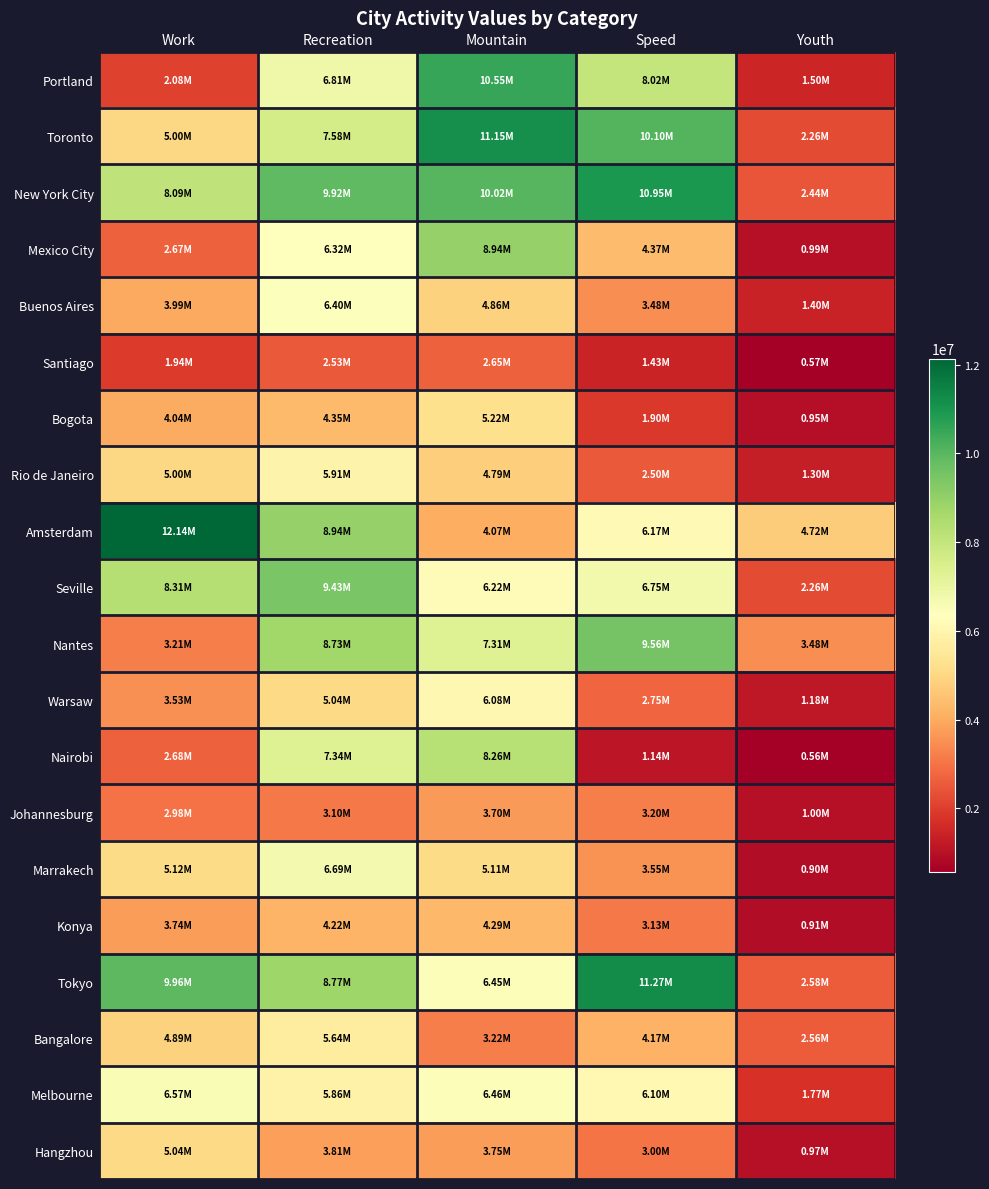

At how many categories does at least one series exceed 1531879?

5